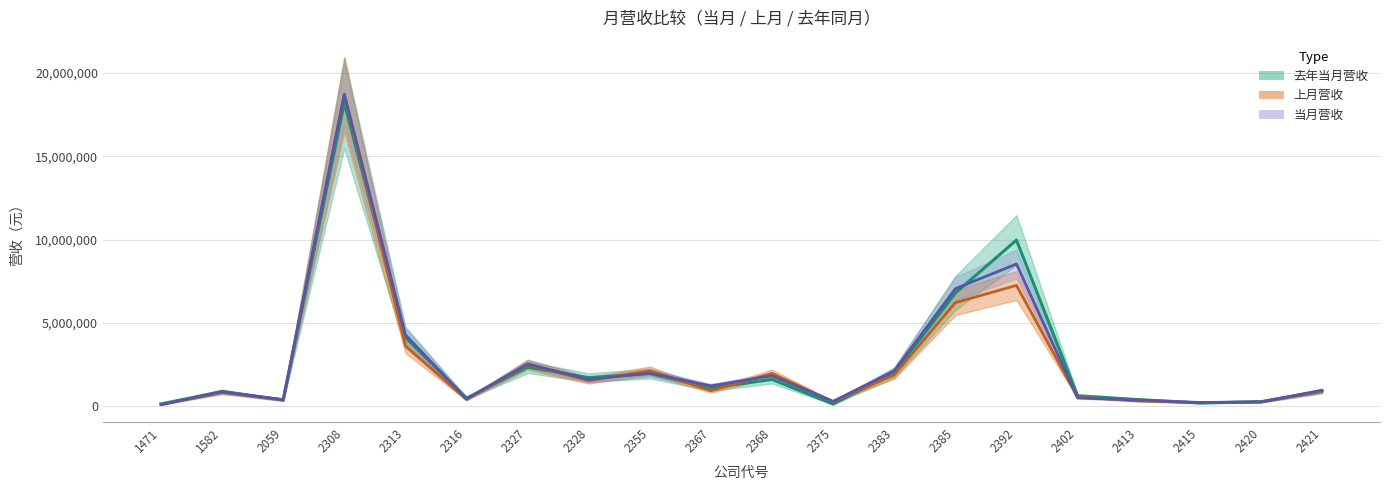

Reading right to left, transcribe all the data shown in this chart.

去年当月营收: 2421=901694	2420=275350	2415=197037	2413=396975	2402=627566	2392=9975127	2385=6793255	2383=2017145	2375=129778	2368=1610700	2367=1095784	2355=1965963	2328=1715350	2327=2348365	2316=484733	2313=4141766	2308=18207420	2059=361589	1582=882147	1471=142116
上月营收: 2421=903014	2420=248735	2415=215250	2413=320040	2402=550939	2392=7253893	2385=6219894	2383=1878718	2375=277507	2368=1966838	2367=931198	2355=2134257	2328=1540964	2327=2499661	2316=403279	2313=3628377	2308=18716402	2059=391711	1582=825992	1471=101894
当月营收: 2421=956687	2420=262608	2415=225424	2413=372774	2402=507201	2392=8538435	2385=7055487	2383=2127988	2375=294878	2368=1830794	2367=1222623	2355=1987957	2328=1605971	2327=2540110	2316=434328	2313=4290064	2308=18737411	2059=400220	1582=872559	1471=97082